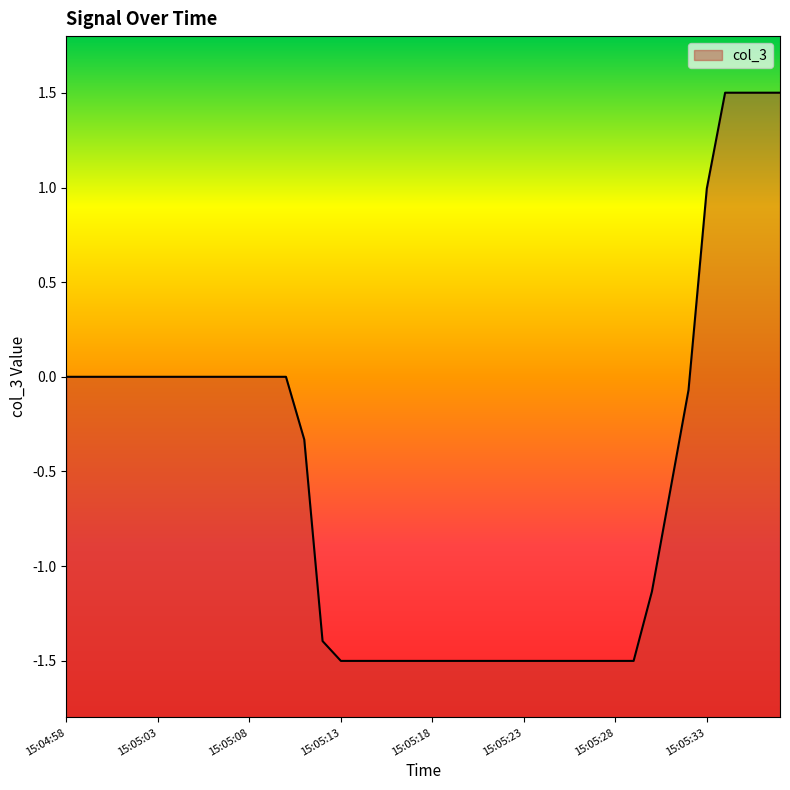

Does the chart display data point markers on the line(s)?

No